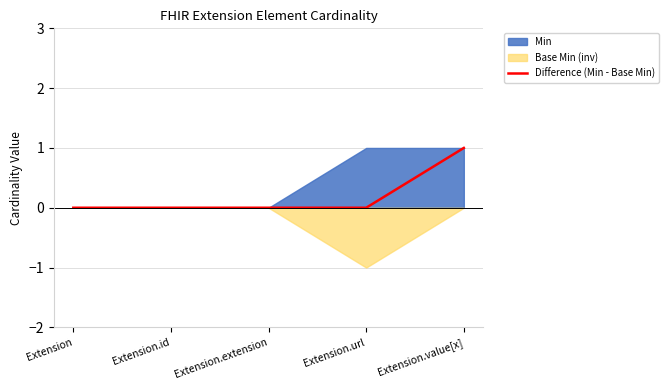

The value at Extension.extension is 0. True or false?

True